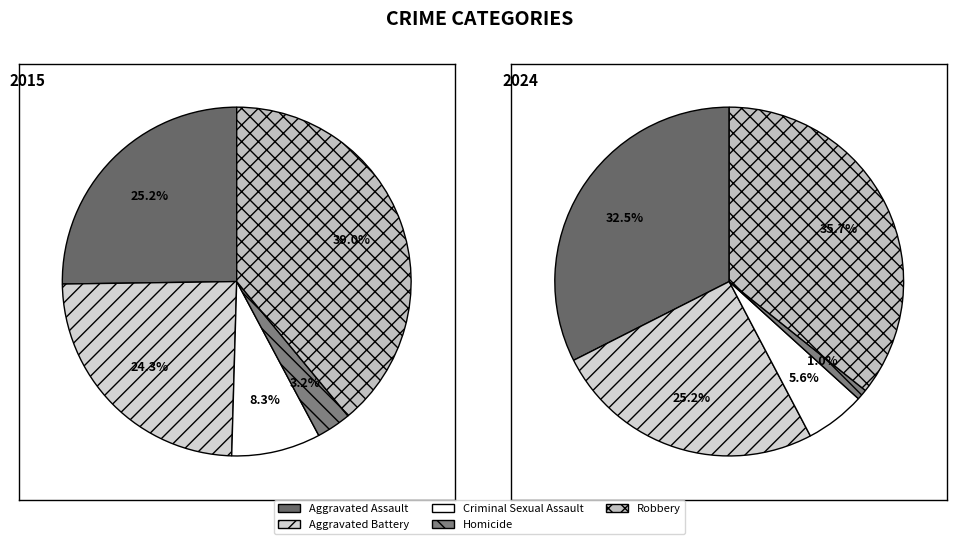

Which has a higher value, Aggravated Assault or Criminal Sexual Assault?

Aggravated Assault